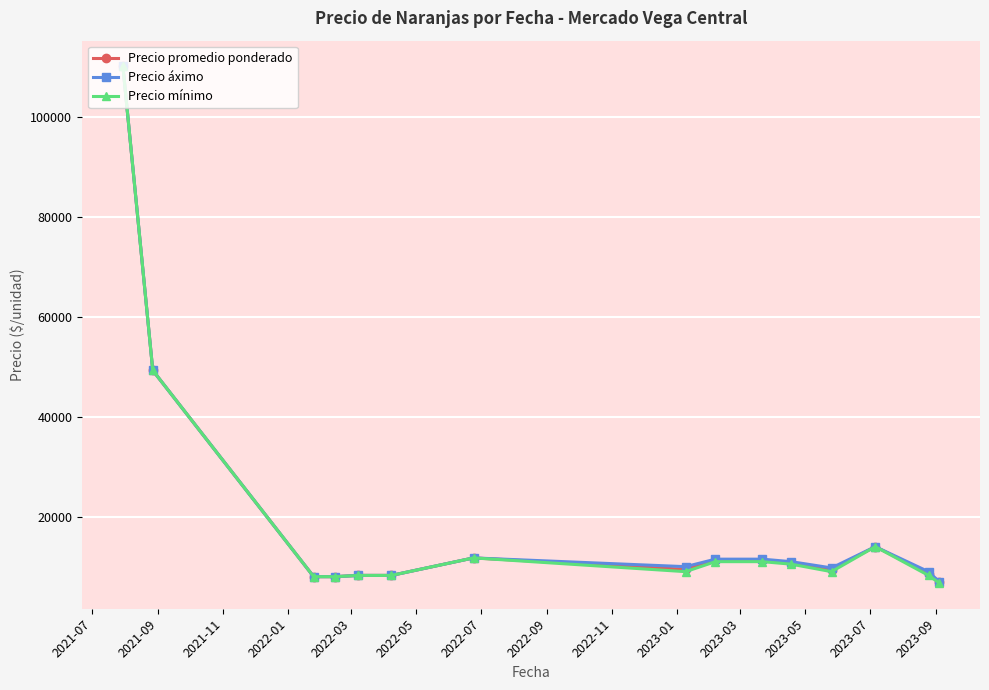

True or false: Precio promedio ponderado has more than 1 points higher than both neighbors.

True